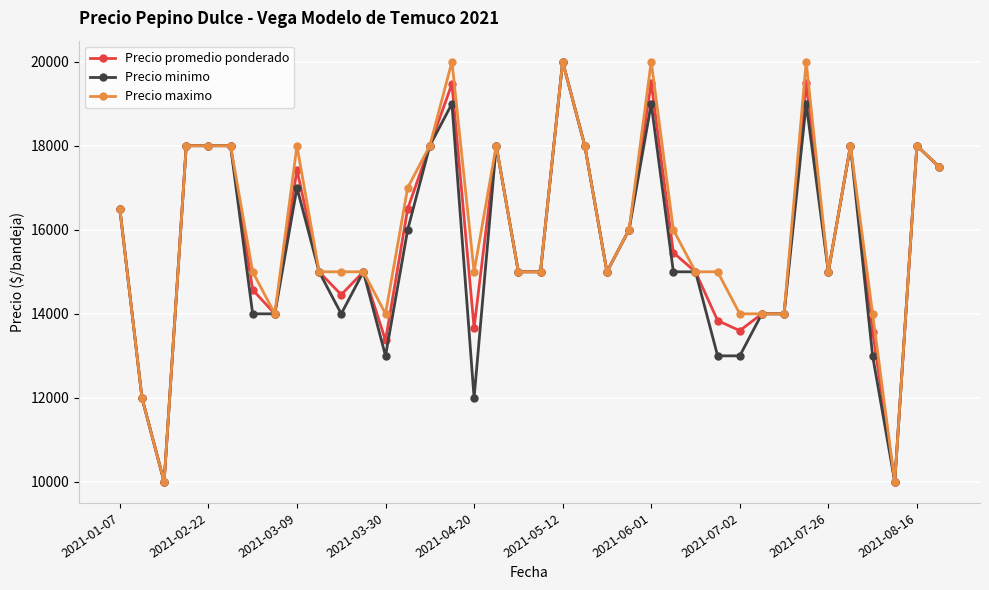

What is the minimum value shown in the chart?

10000